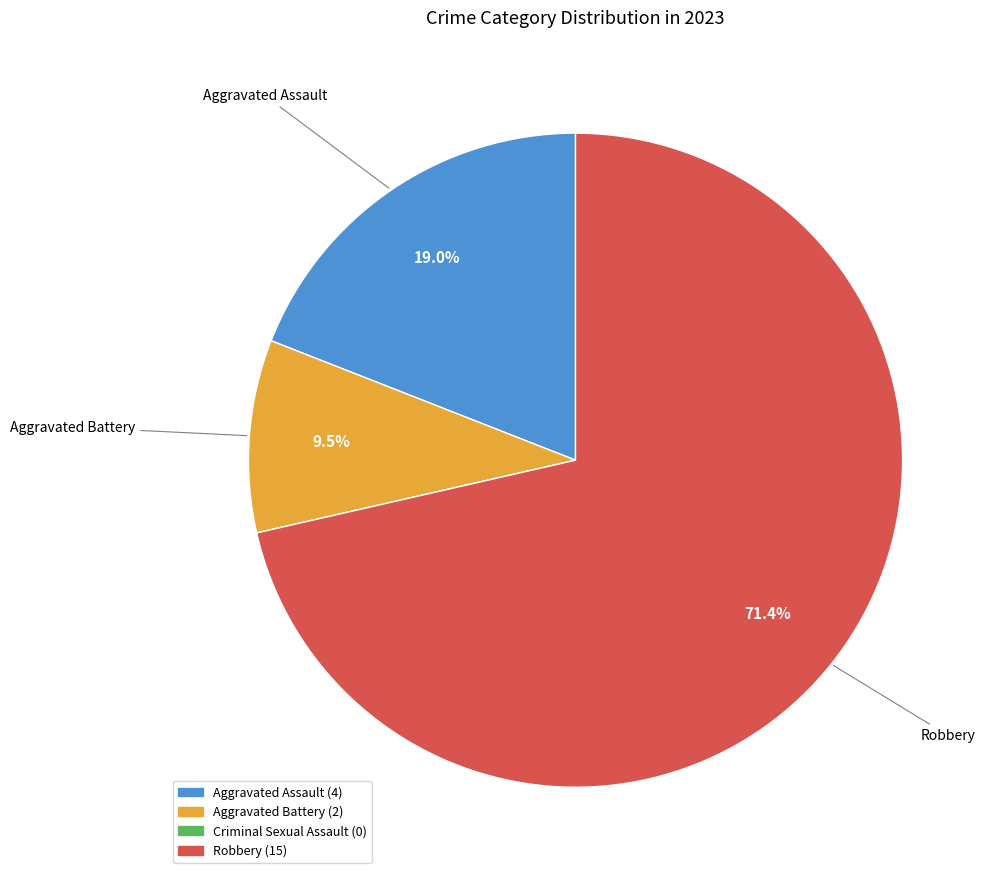

Do Robbery and Aggravated Assault together represent more than half of the pie?

Yes